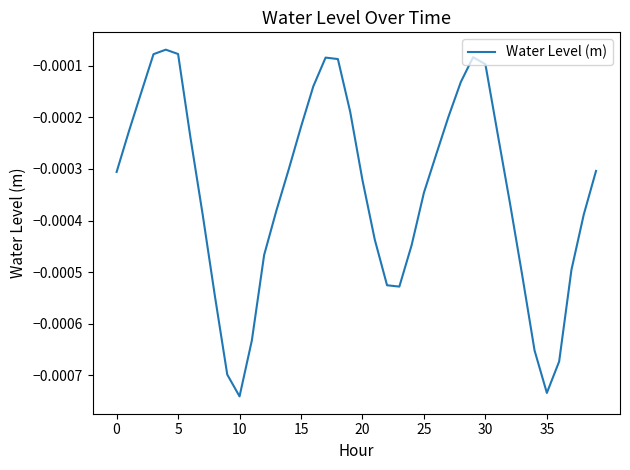

Which category has the lowest value across all series?

10